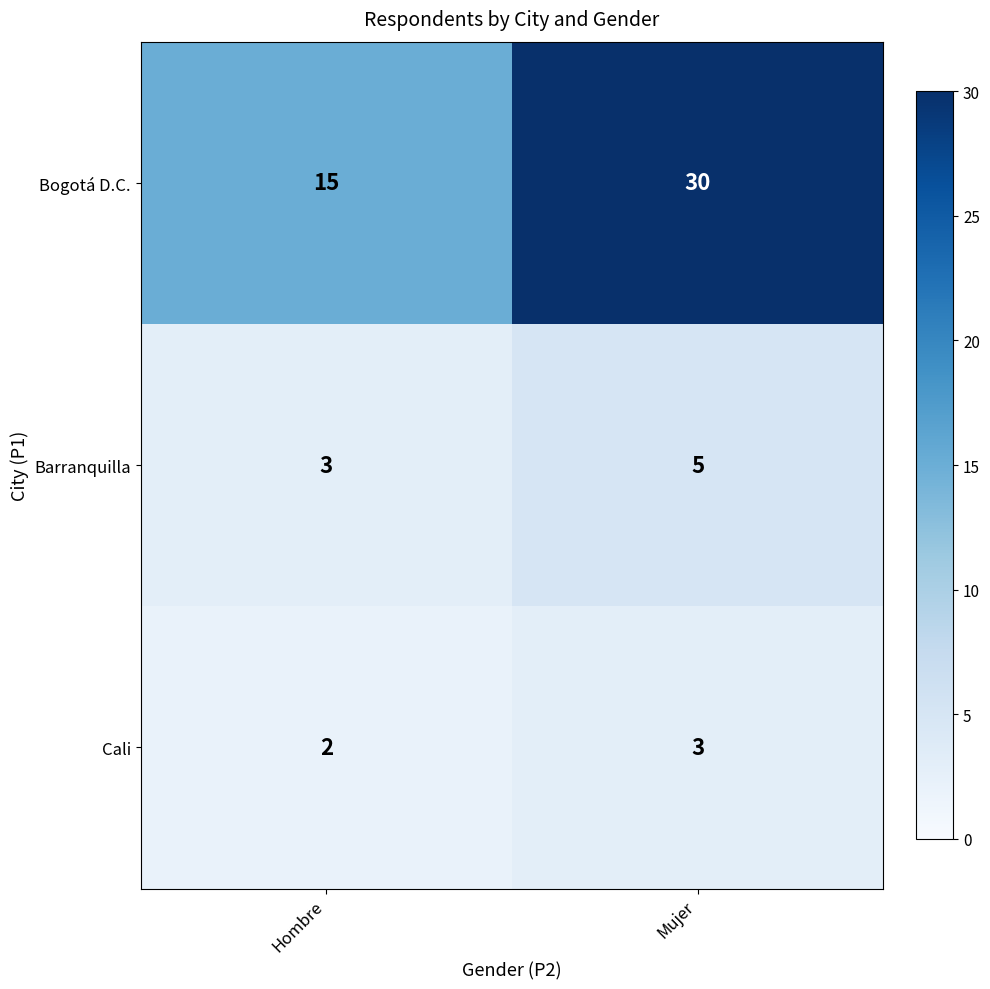

List the labels in order of Barranquilla value, smallest first.

Hombre, Mujer